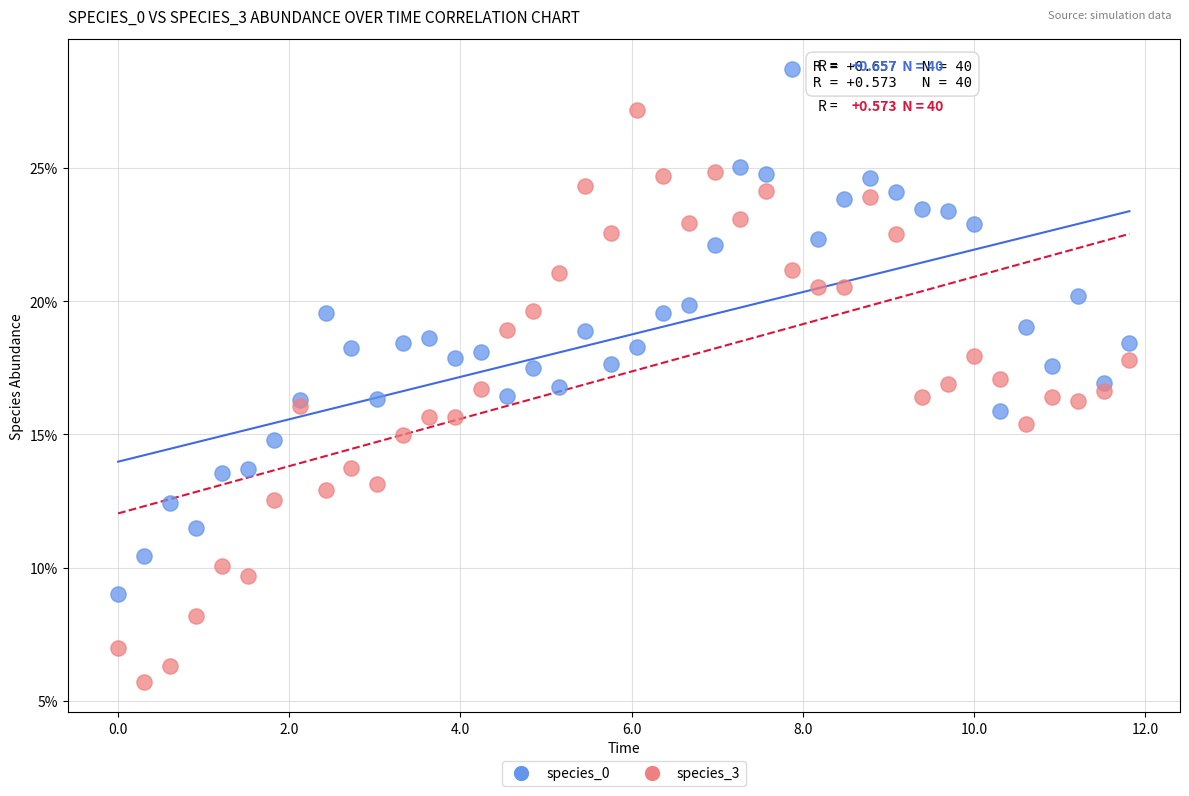

Which series contains the lowest Y value?

species_3